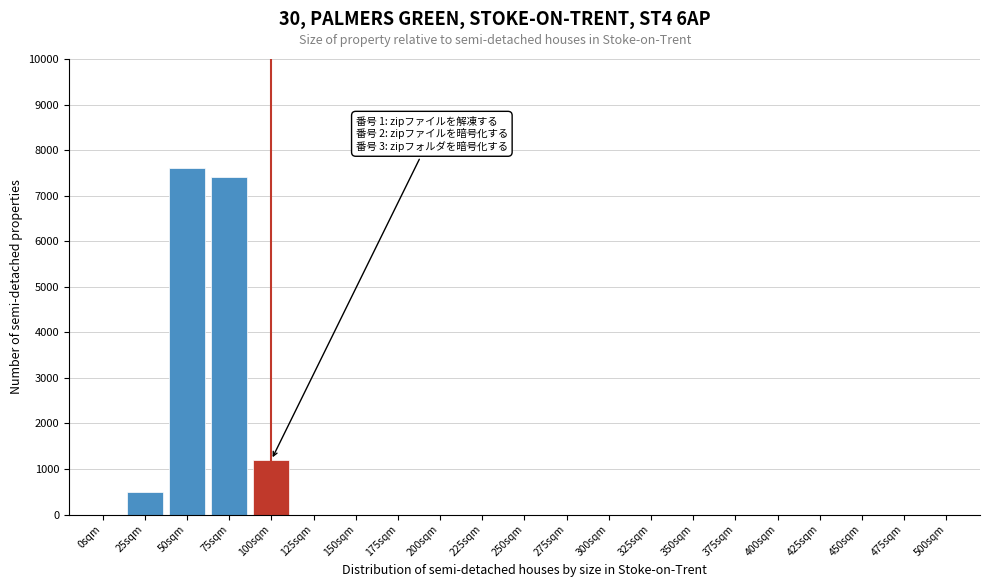

Reading left to right, transcribe all the data shown in this chart.

0sqm=0	25sqm=500	50sqm=7600	75sqm=7400	100sqm=1200	125sqm=0	150sqm=0	175sqm=0	200sqm=0	225sqm=0	250sqm=0	275sqm=0	300sqm=0	325sqm=0	350sqm=0	375sqm=0	400sqm=0	425sqm=0	450sqm=0	475sqm=0	500sqm=0